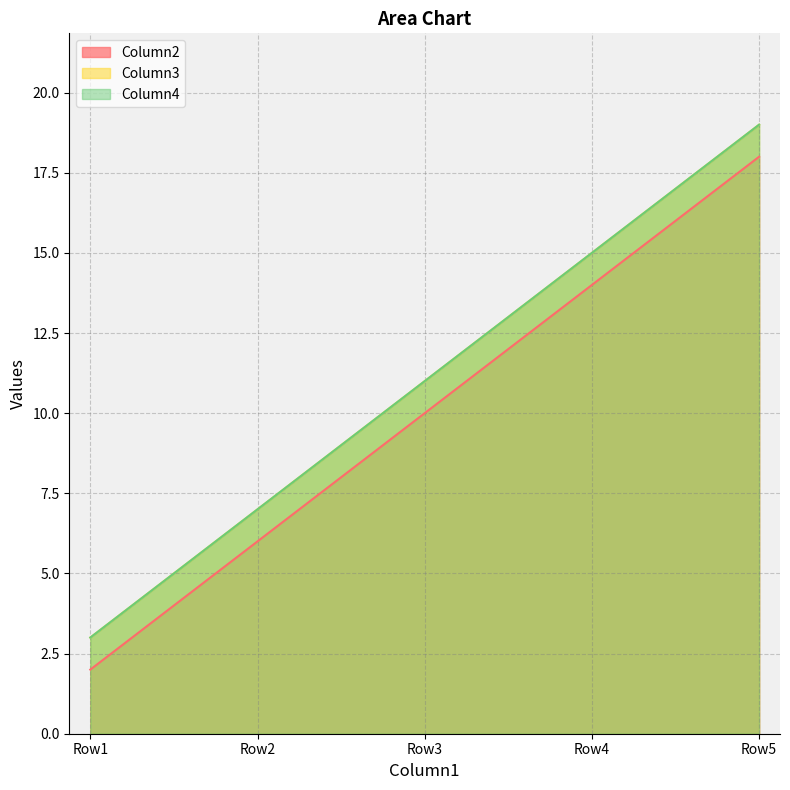

How many Column2 values are between 6 and 14?

3